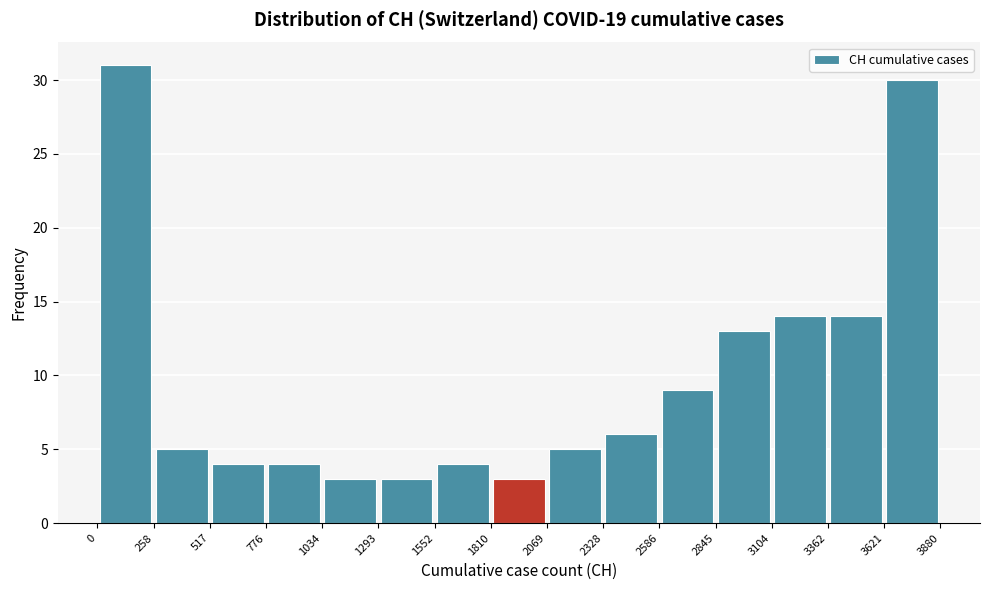

Which range on the x-axis has the tallest bar?

0 to 258